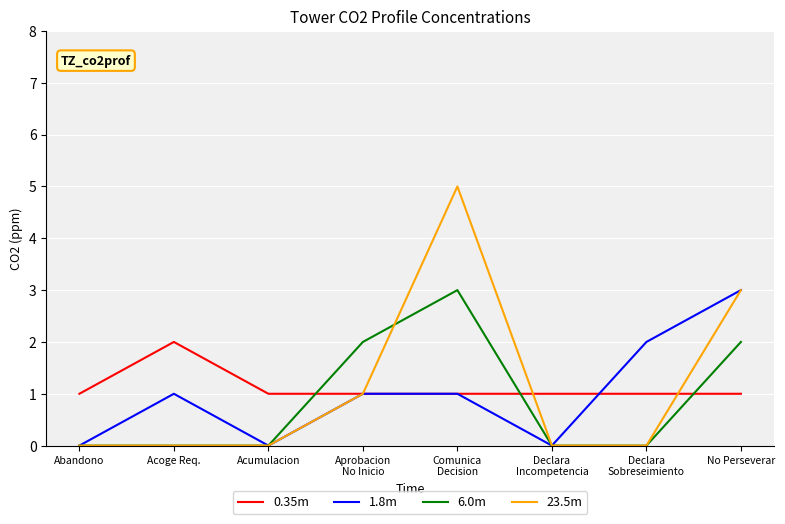

Is this an area chart (filled region under the line)?

No